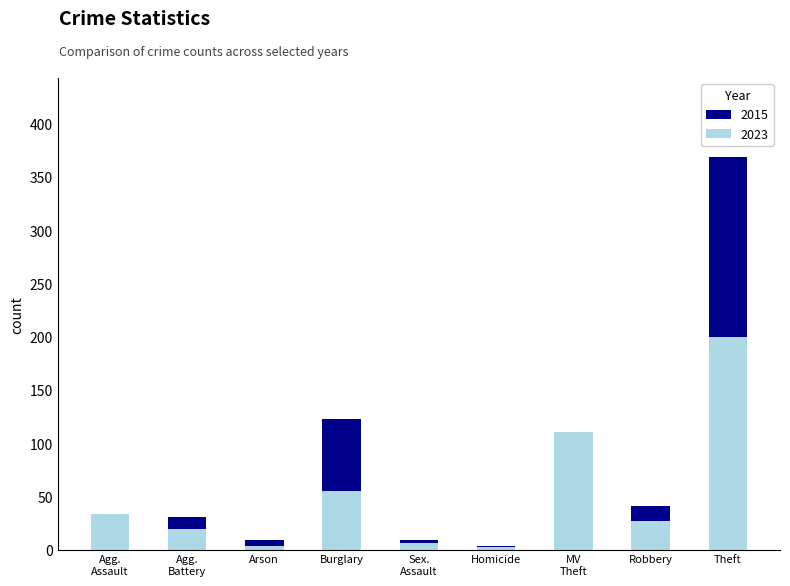

At which label does 2015 first exceed 32?

Burglary